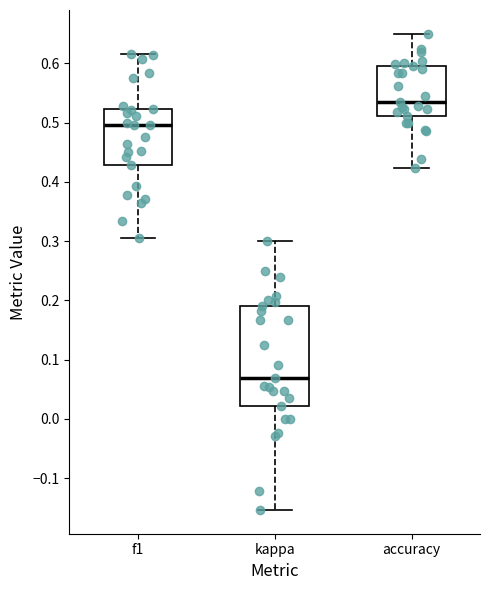

Which box has the lowest median line?

kappa